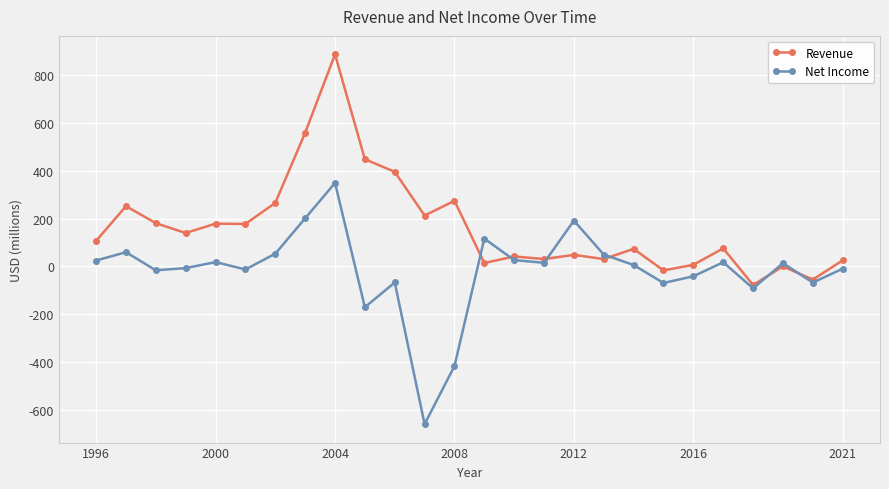

How many data points in Revenue are less than 107?

13